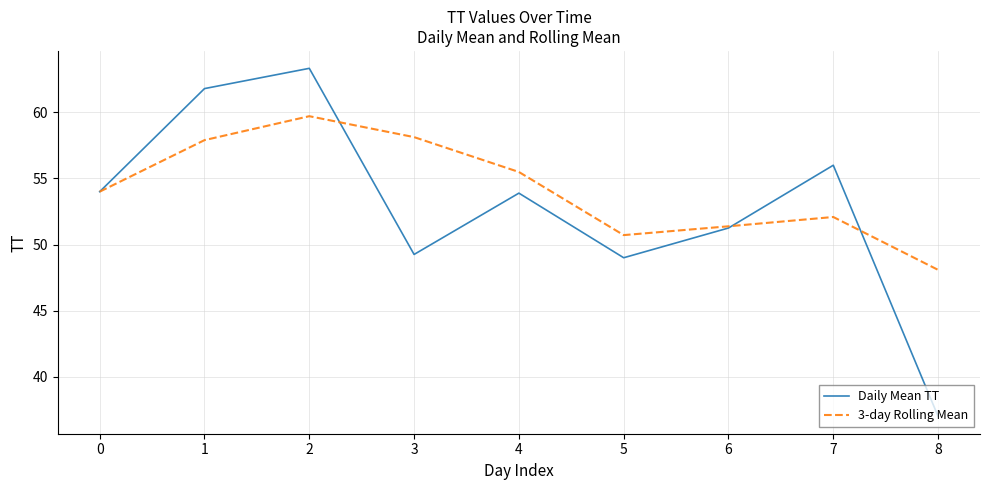

What is the sum of all Daily Mean TT values?

475.5